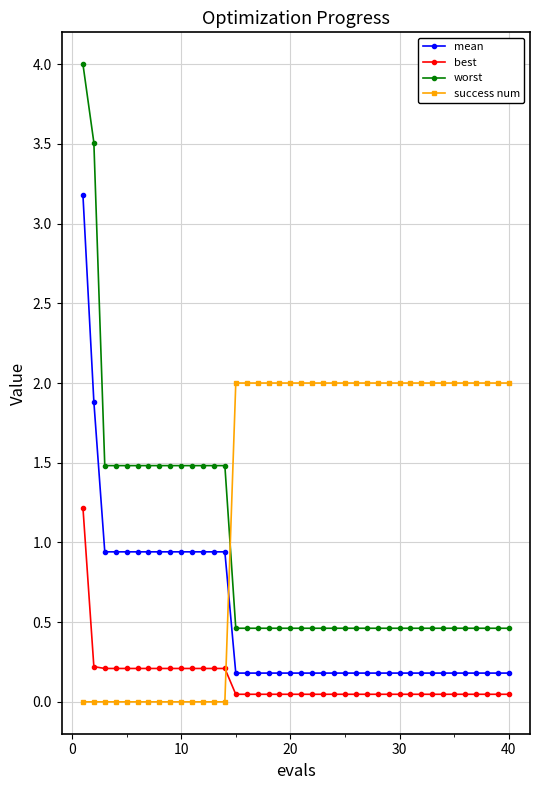

What is the lowest value of the worst series?

0.5